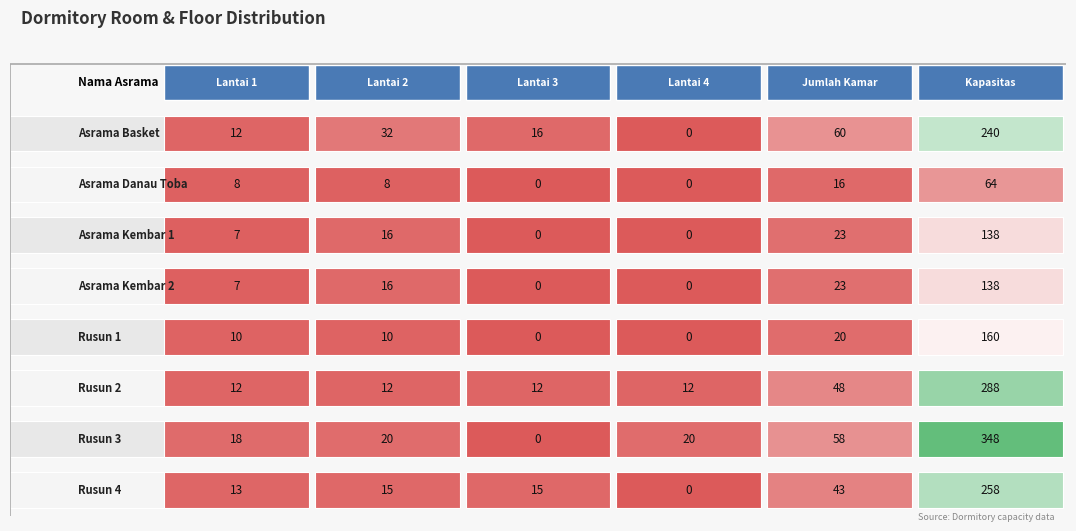

Reading left to right, extract all data points from this chart.

Asrama Basket: 12	32	16	0	60	240
Asrama Danau Toba: 8	8	0	0	16	64
Asrama Kembar 1: 7	16	0	0	23	138
Asrama Kembar 2: 7	16	0	0	23	138
Rusun 1: 10	10	0	0	20	160
Rusun 2: 12	12	12	12	48	288
Rusun 3: 18	20	0	20	58	348
Rusun 4: 13	15	15	0	43	258